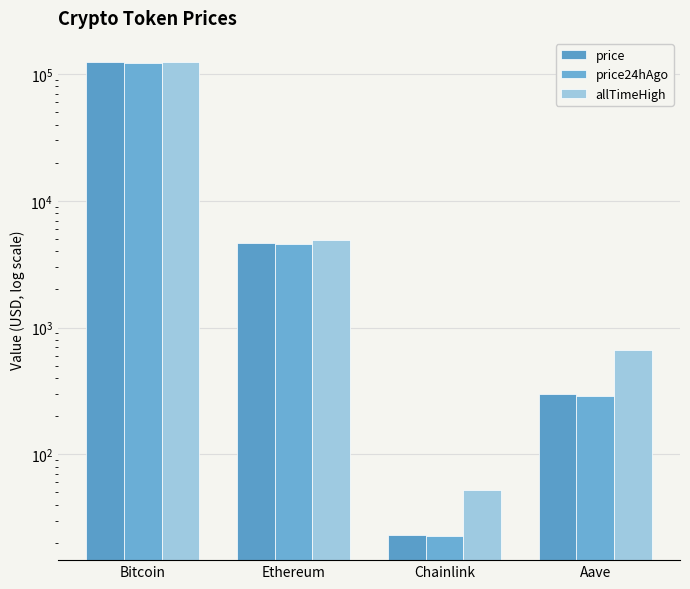

Where does the allTimeHigh series first go above 4946?

Bitcoin